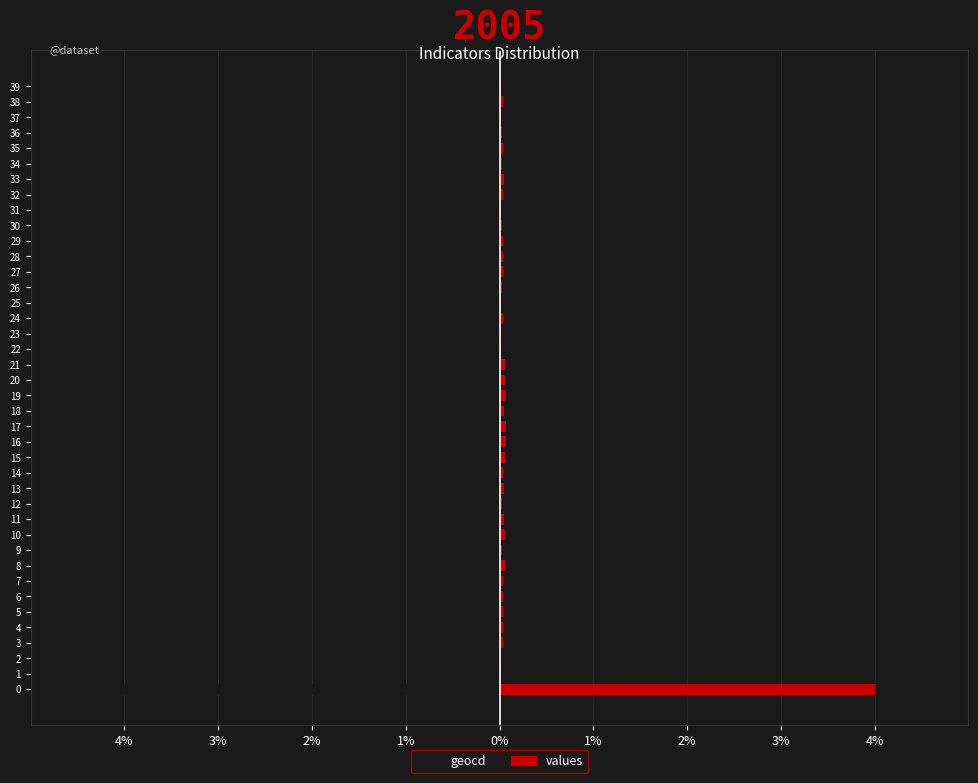

Reading left to right, list all the values displayed in this chart.

geocd: -4.0	-0.0	0.0	-0.0	-0.0	-0.0	-0.0	-0.0	-0.1	-0.0	-0.1	-0.1	-0.0	-0.1	-0.0	-0.1	-0.1	-0.1	-0.0	-0.1	-0.1	-0.1	-0.0	-0.0	-0.0	-0.0	-0.0	-0.0	-0.0	-0.0	-0.0	-0.0	-0.0	-0.0	-0.0	-0.0	-0.0	-0.0	-0.0	-0.0
values: 4.0	0.0	0.0	0.0	0.0	0.0	0.0	0.0	0.1	0.0	0.1	0.1	0.0	0.1	0.0	0.1	0.1	0.1	0.0	0.1	0.1	0.1	0.0	0.0	0.0	0.0	0.0	0.0	0.0	0.0	0.0	0.0	0.0	0.0	0.0	0.0	0.0	0.0	0.0	0.0